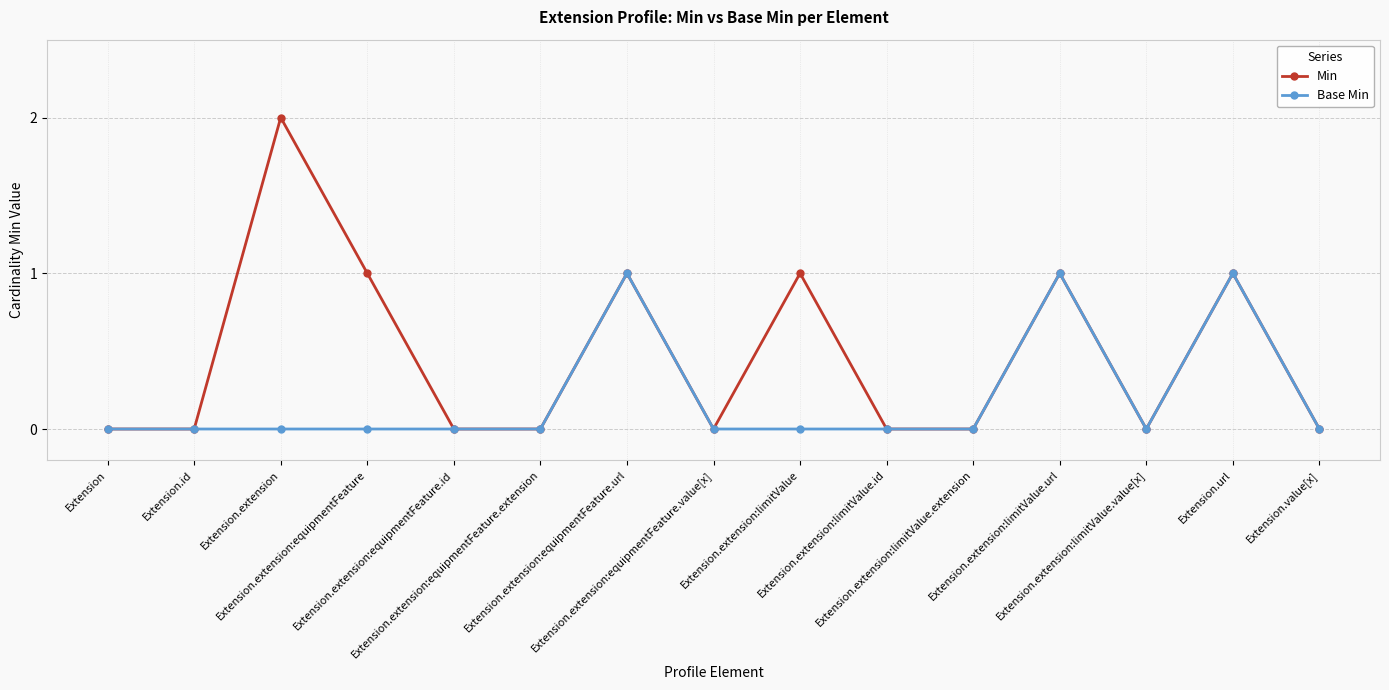

What is the value of the Base Min point at the 7th from the left?

1